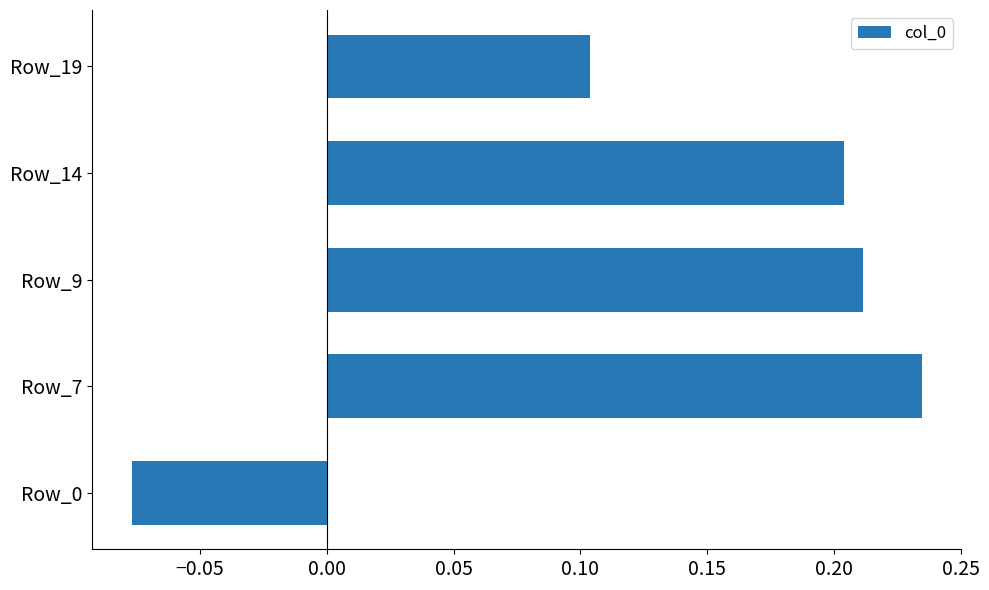

Which category has the highest value across all series?

Row_7